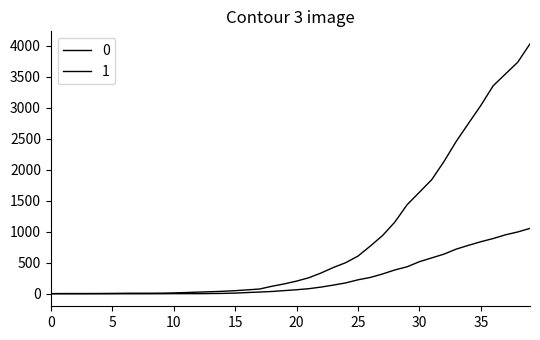

How many lines are shown in the chart?

2